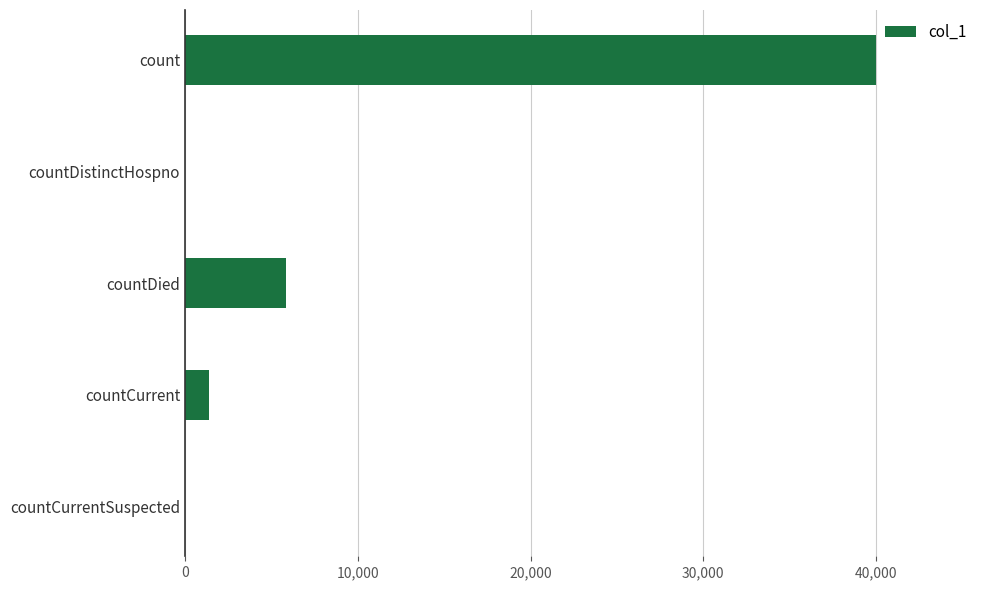

Count the number of categories in the chart.

5